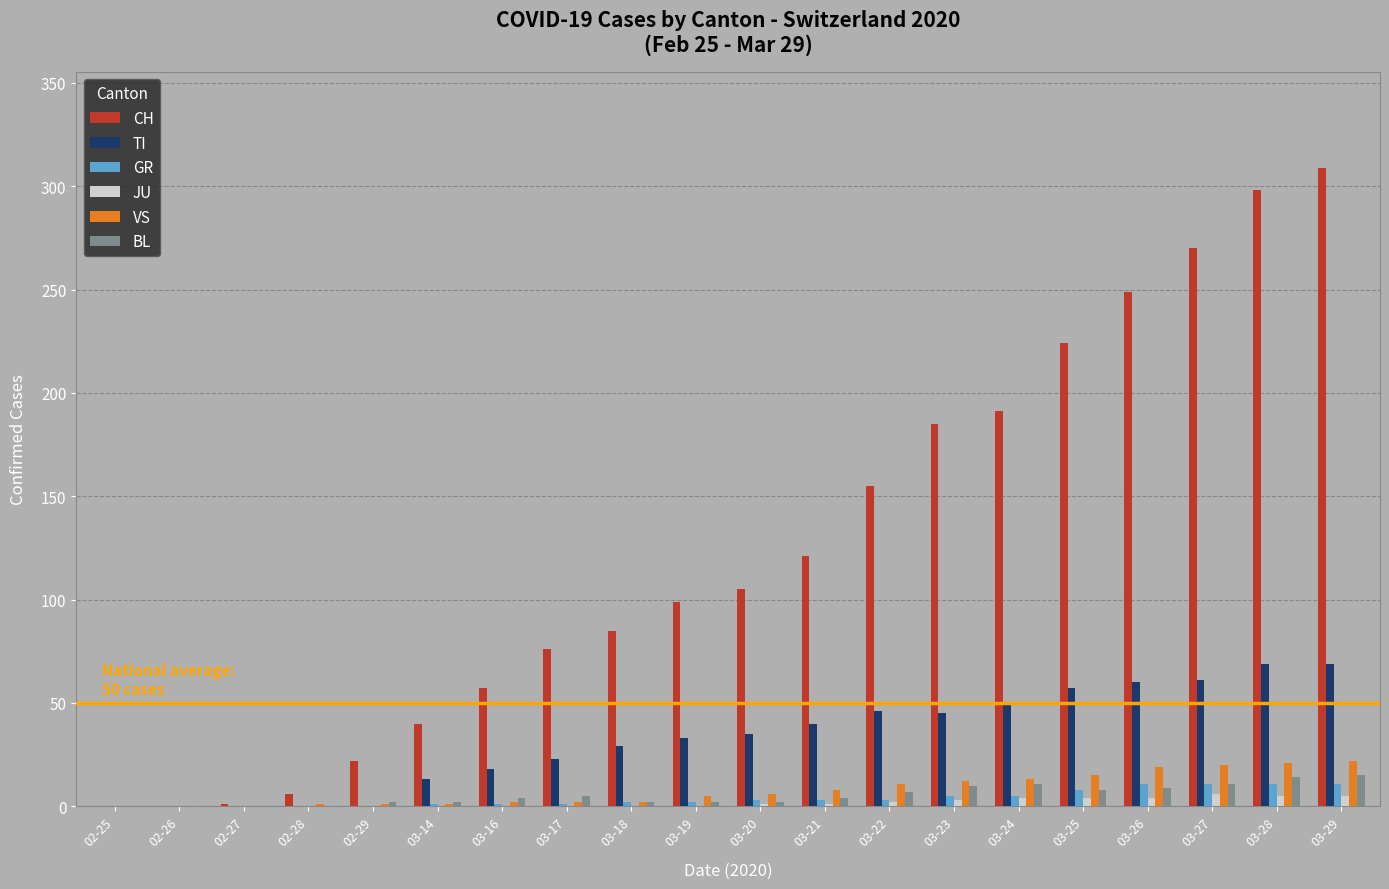

Is it true that BL equals 9 at 03-26?

True